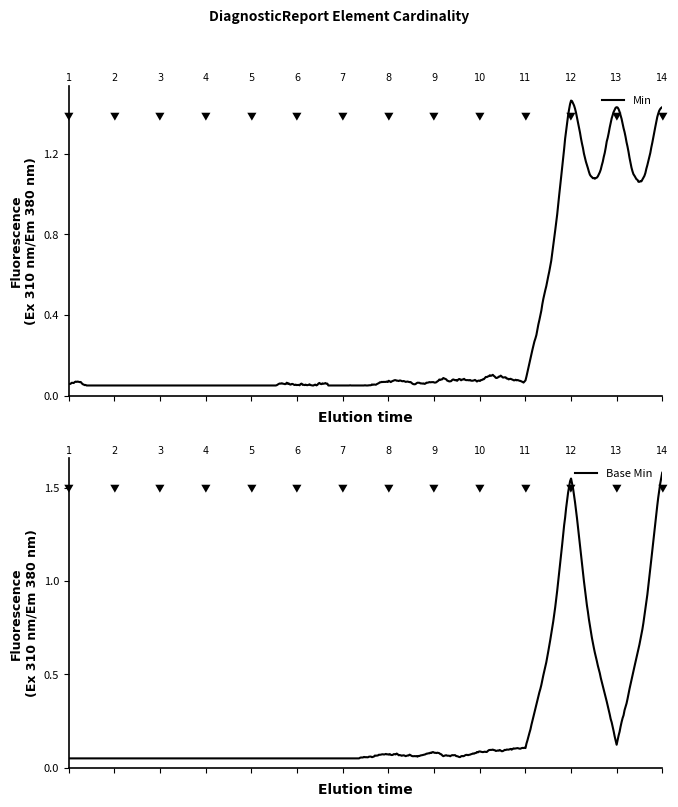

Reading right to left, what are all the values shown in this chart?

Min: 1	1	1	0	0	0	0	0	0	0	0	0	0	0
Base Min: 1	0	1	0	0	0	0	0	0	0	0	0	0	0